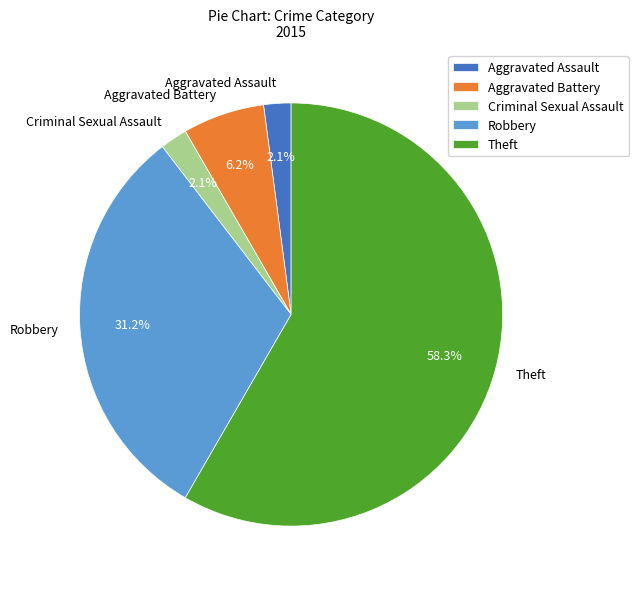

Is there a majority slice in this chart?

Yes